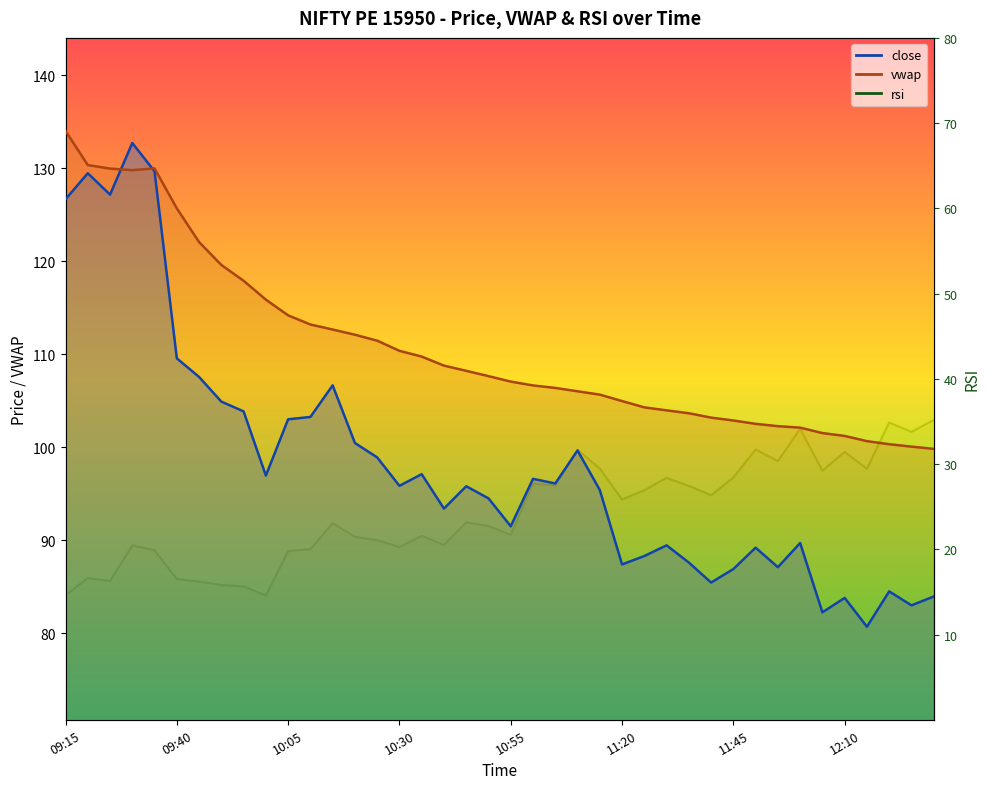

What is the minimum value for rsi?

14.6